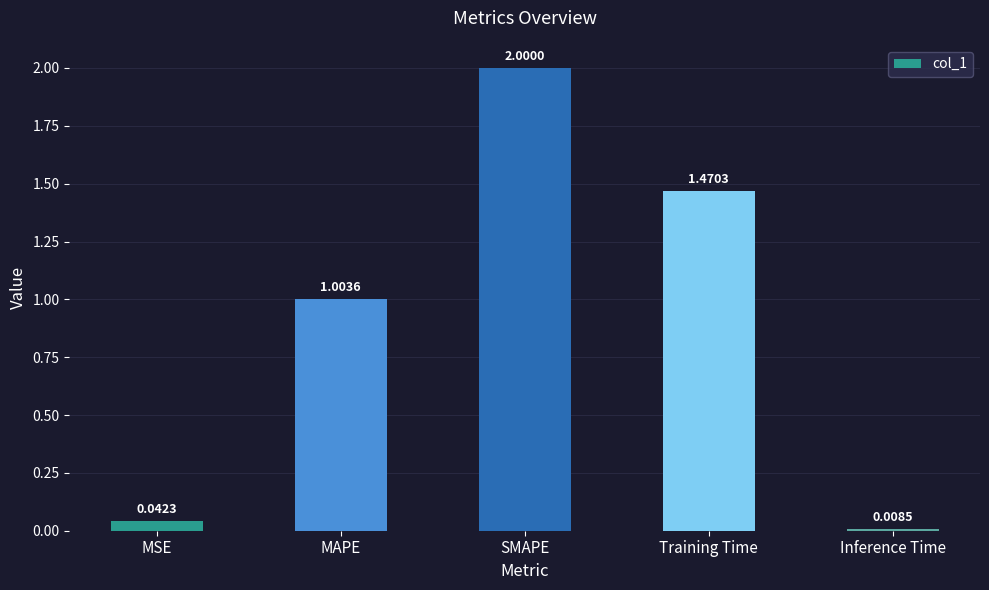

Are the bars grouped side by side (vs. stacked)?

No